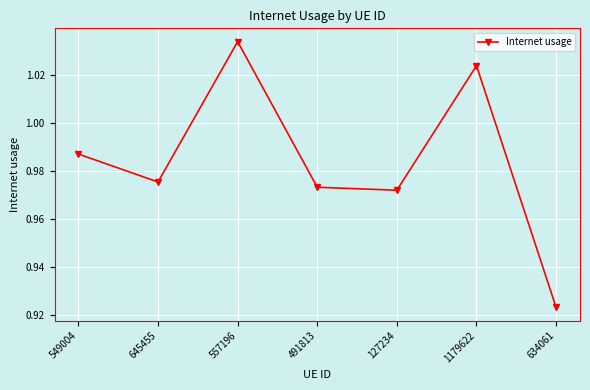

True or false: the data shows 1.7 at 557196.

False